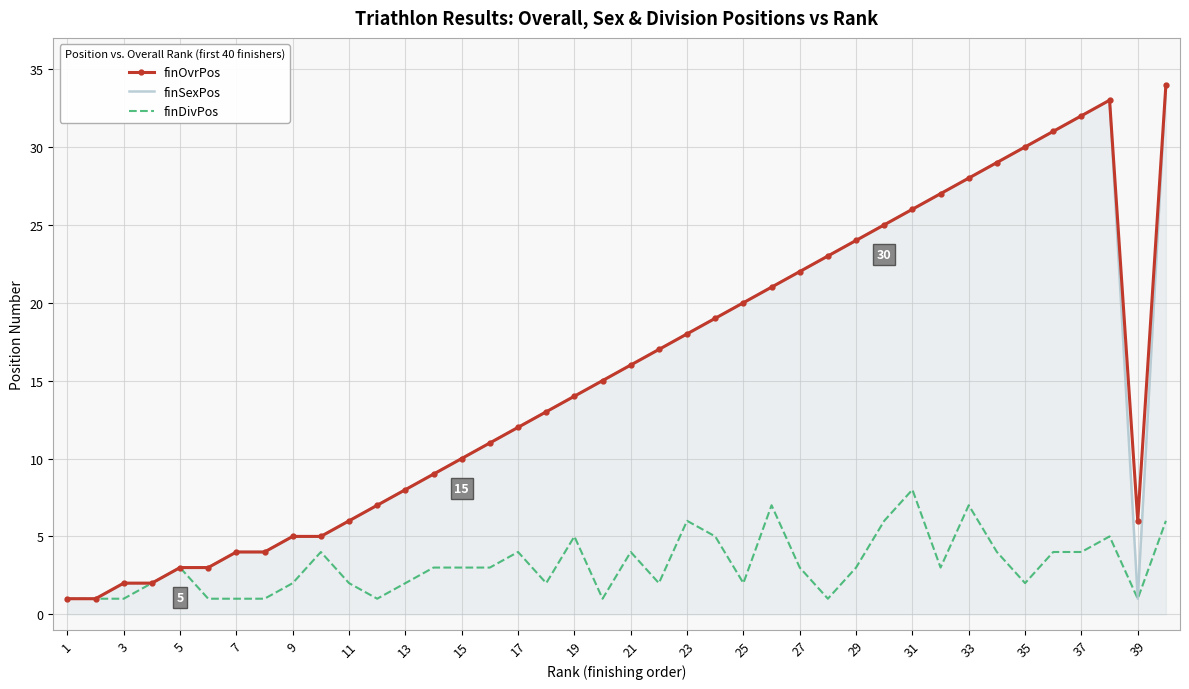

What is the maximum value for finSexPos?

34